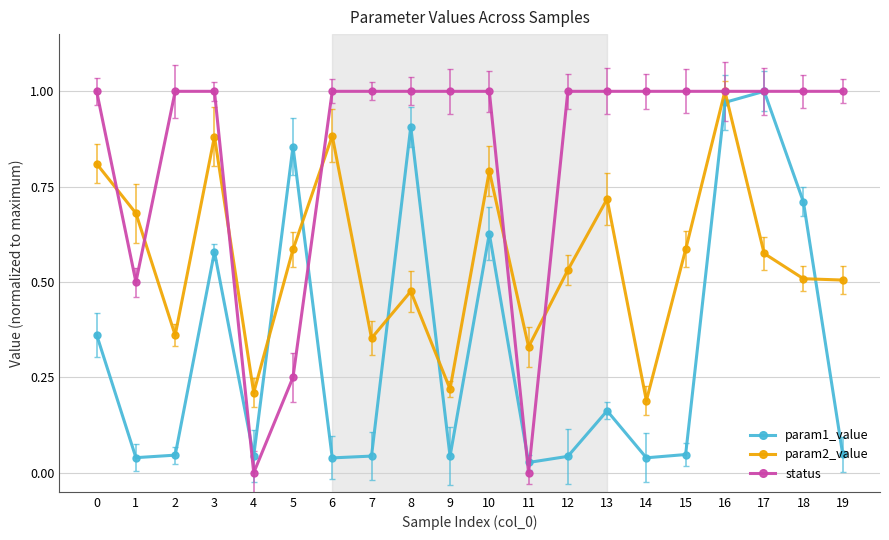

What is the difference between the highest and lowest values at 6?

1.0